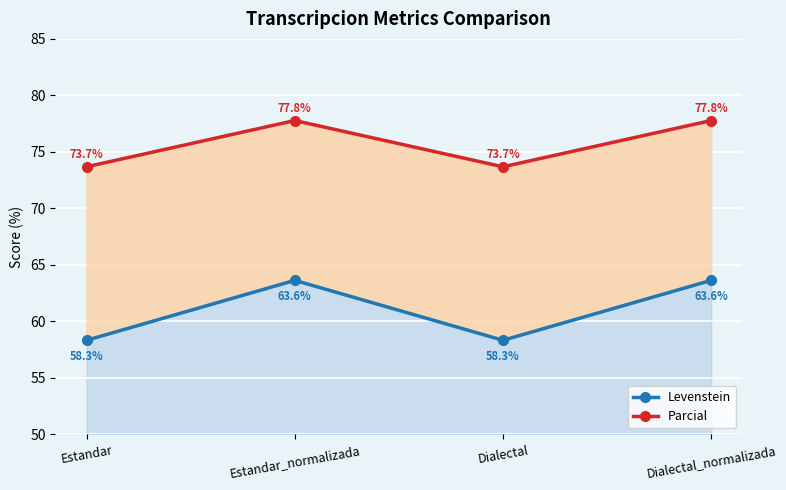

What is the lowest value of the Levenstein series?

58.3